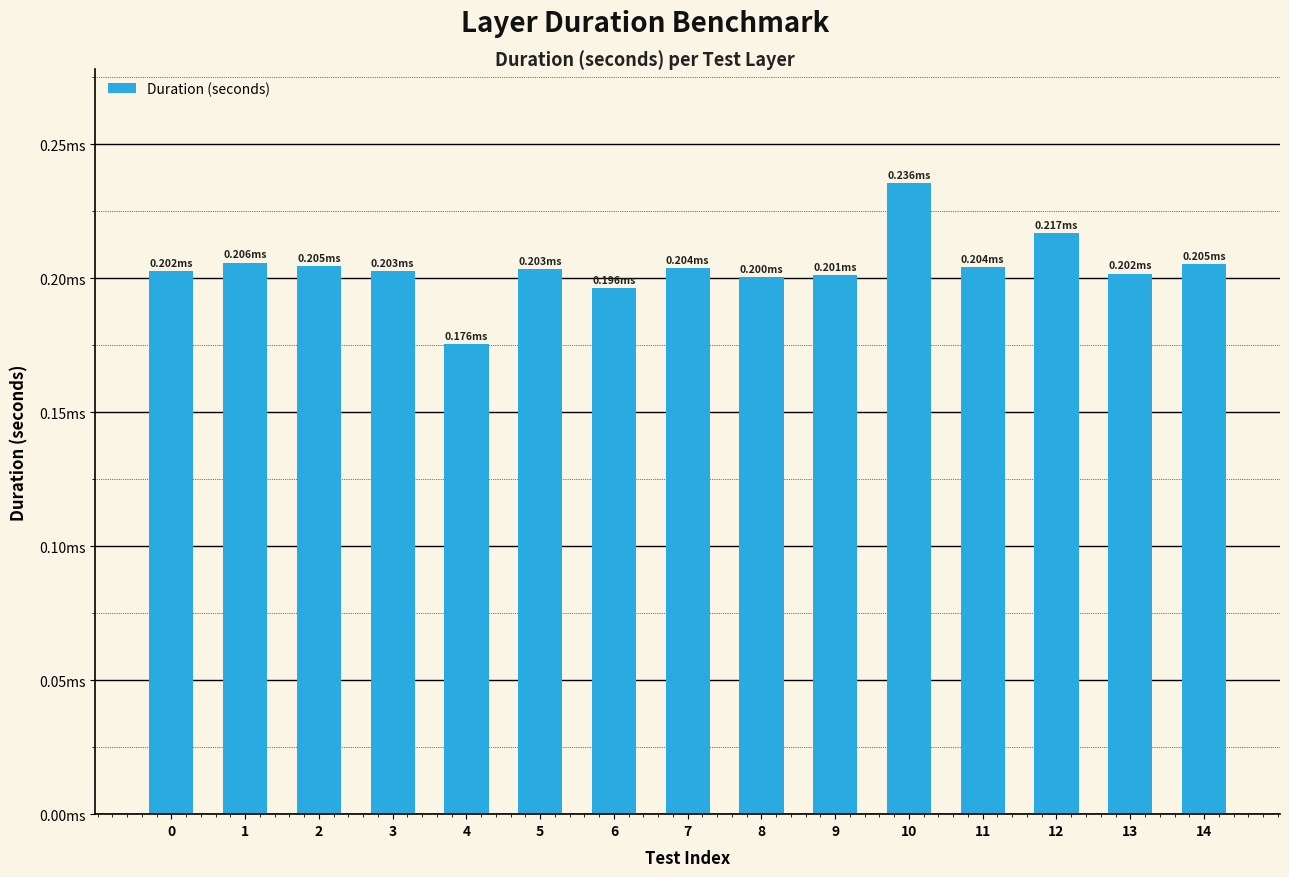

Are the bars horizontal?

No